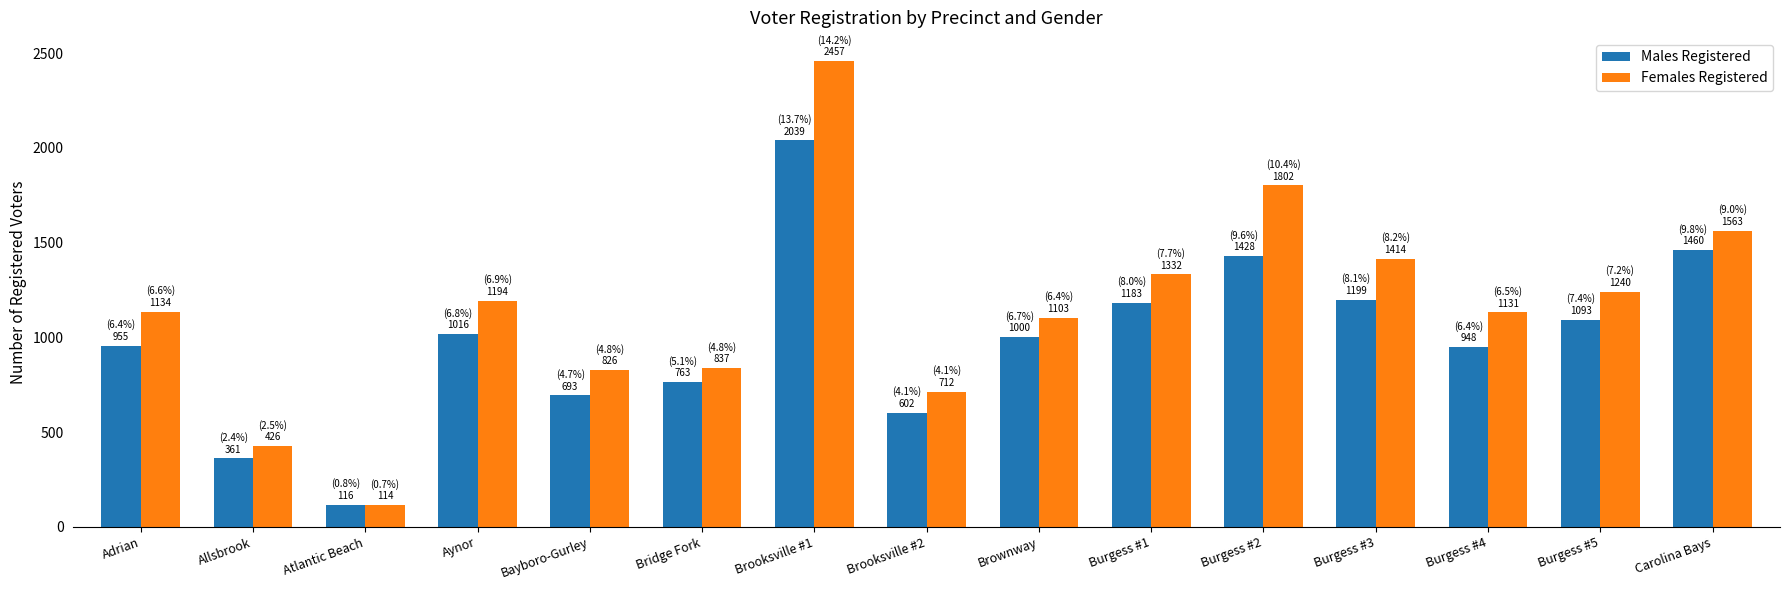

At which label is Males Registered closest to 1077?

Burgess #5